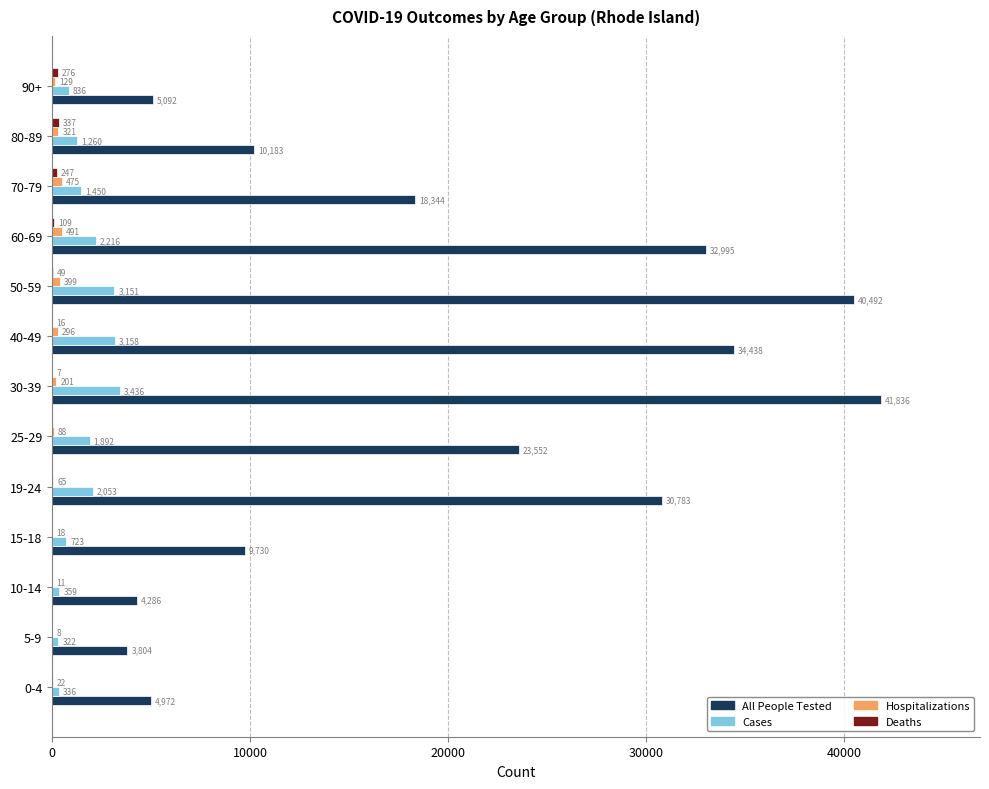

What is the total value across all series at 19-24?

32901